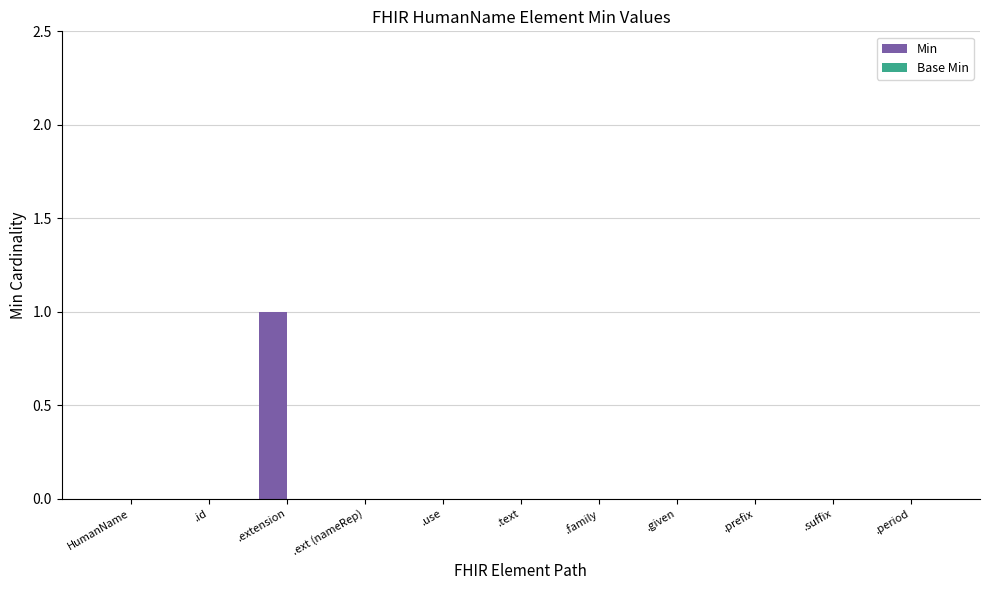

Count the number of data series in this chart.

1